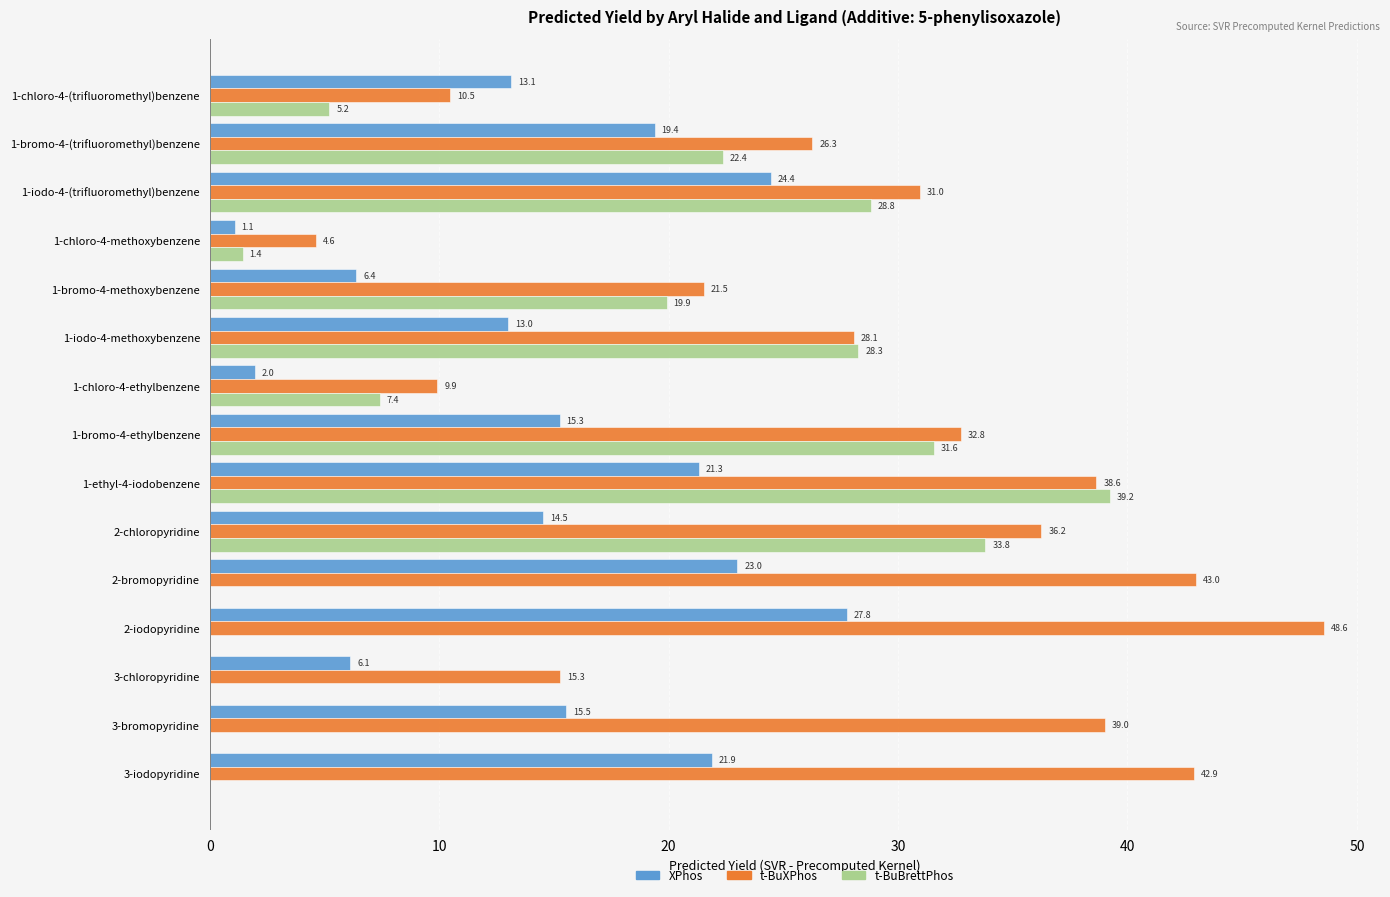

How many data points does each series have?

15